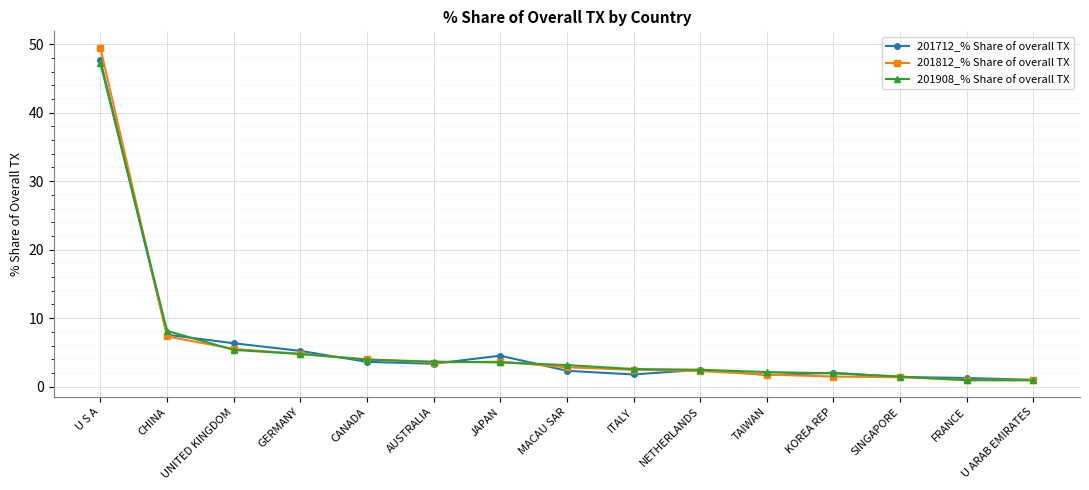

What is the maximum value for 201712_% Share of overall TX?

47.6